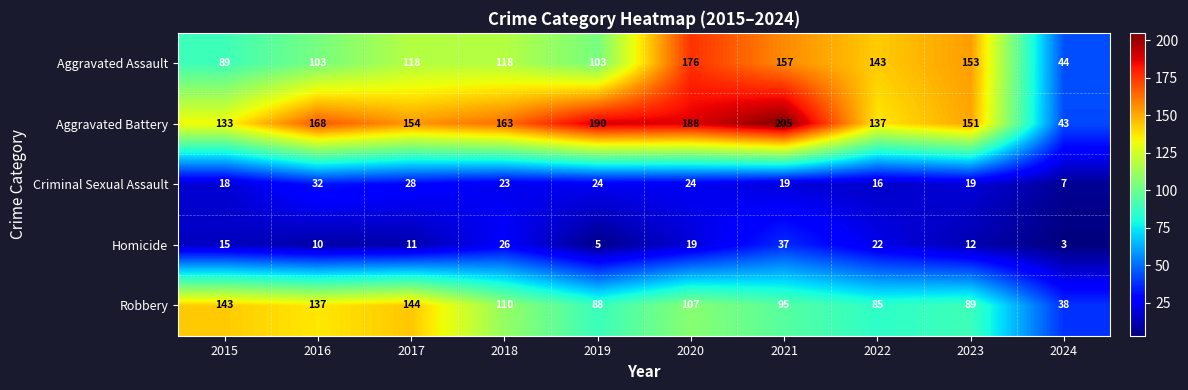

Where is Robbery nearest to the value 91?

2023